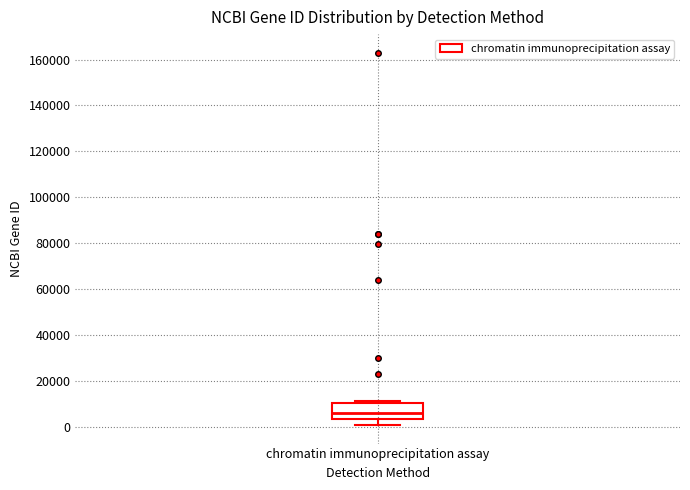

Read this box plot against the y-axis: the position of the median line, the range covered by the box, and the ends of both whiskers. The values are not printed on the chart, so give them approximately, as read against the axis.

median 6000, box 4000 to 10000, whiskers 0 to 12000